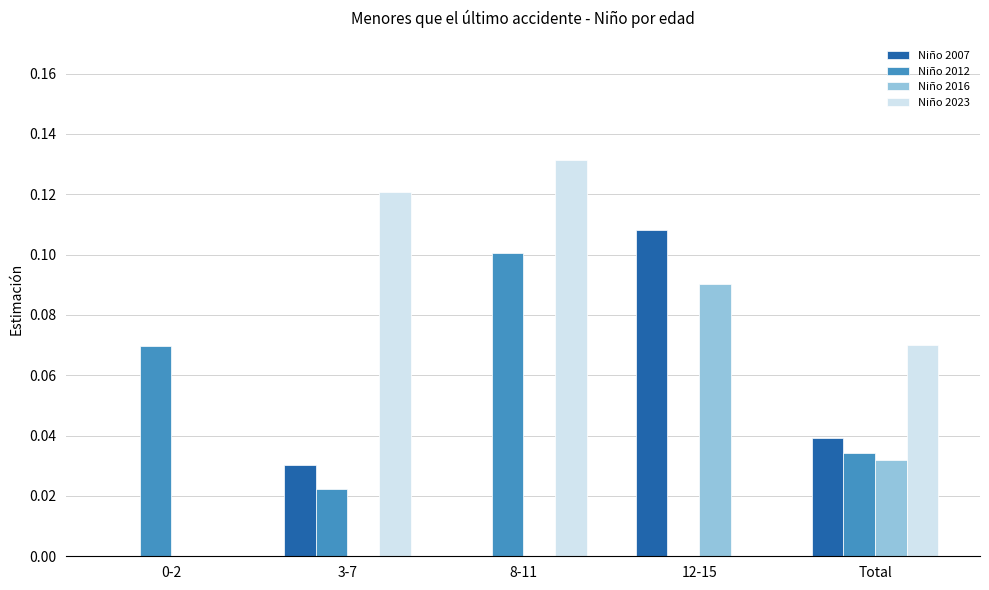

How many Niño 2007 values are between 0 and 1?

5